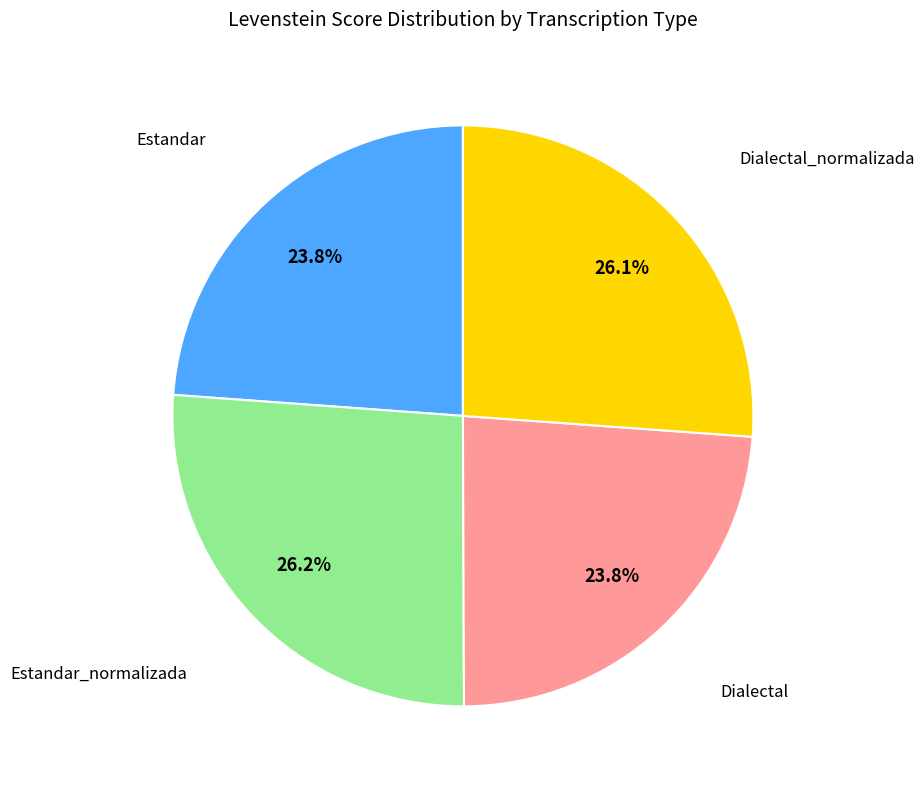

How many slices are in this pie chart?

4